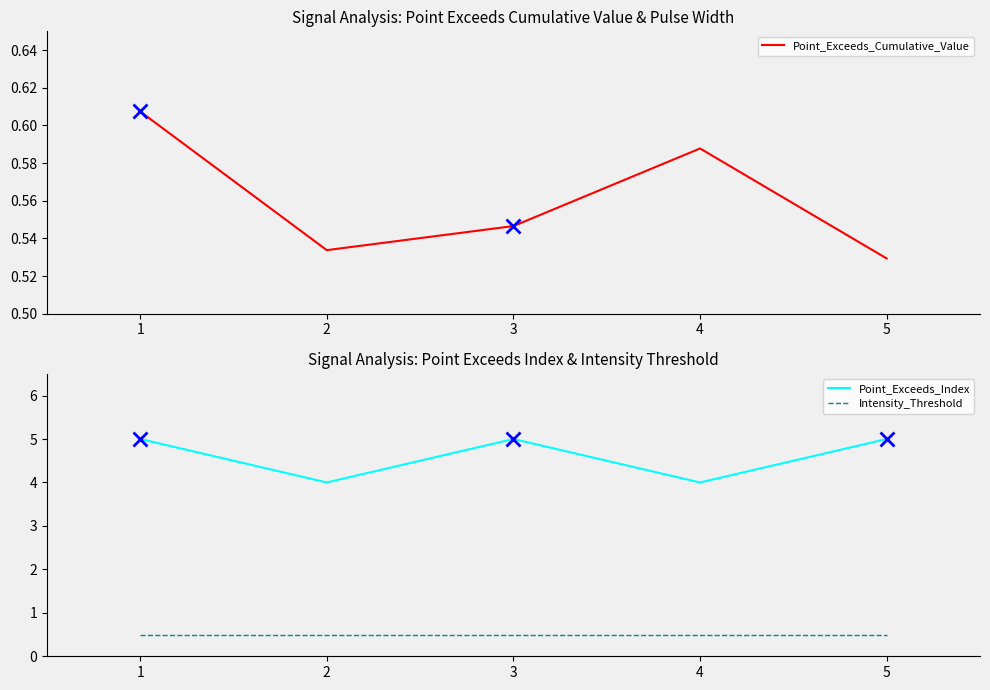

What is the value of the Point_Exceeds_Cumulative_Value point at the 3rd from the left?

0.5